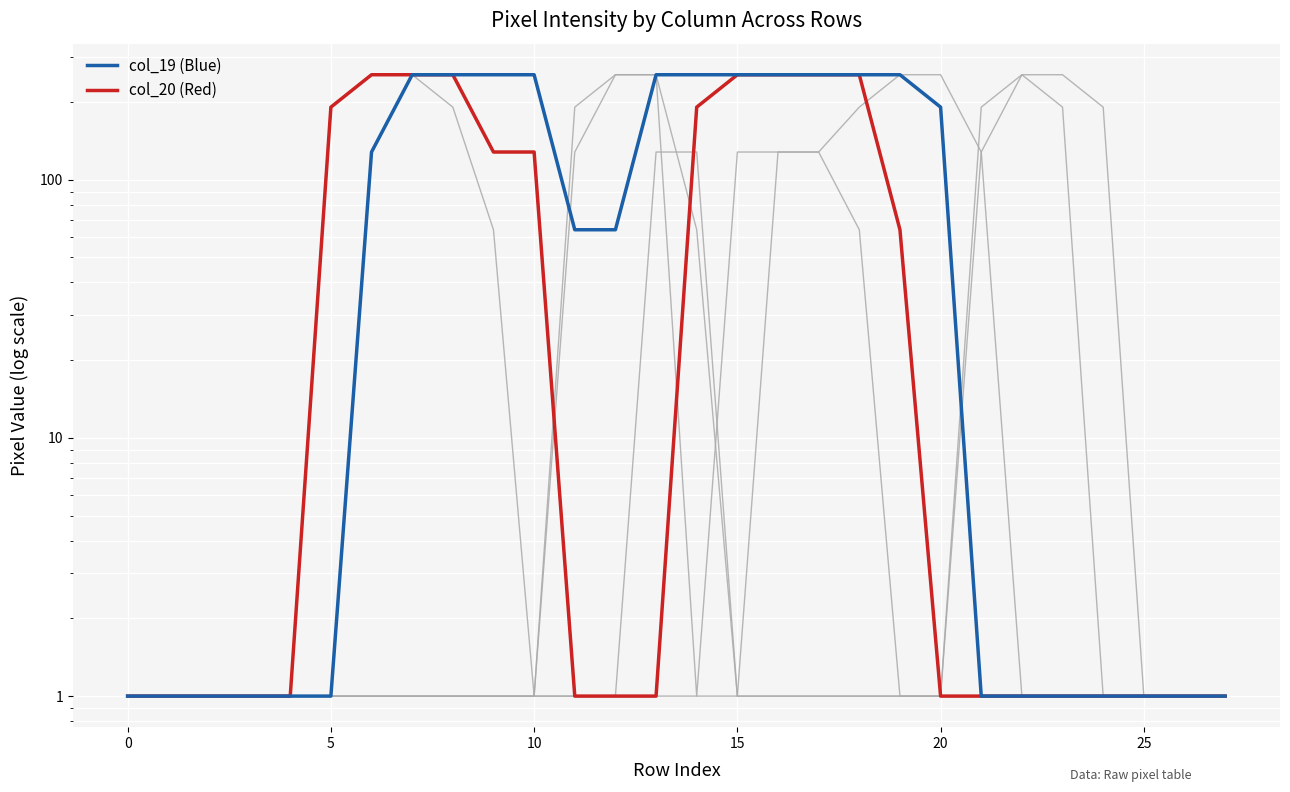

At how many categories does at least one series exceed 189?

20